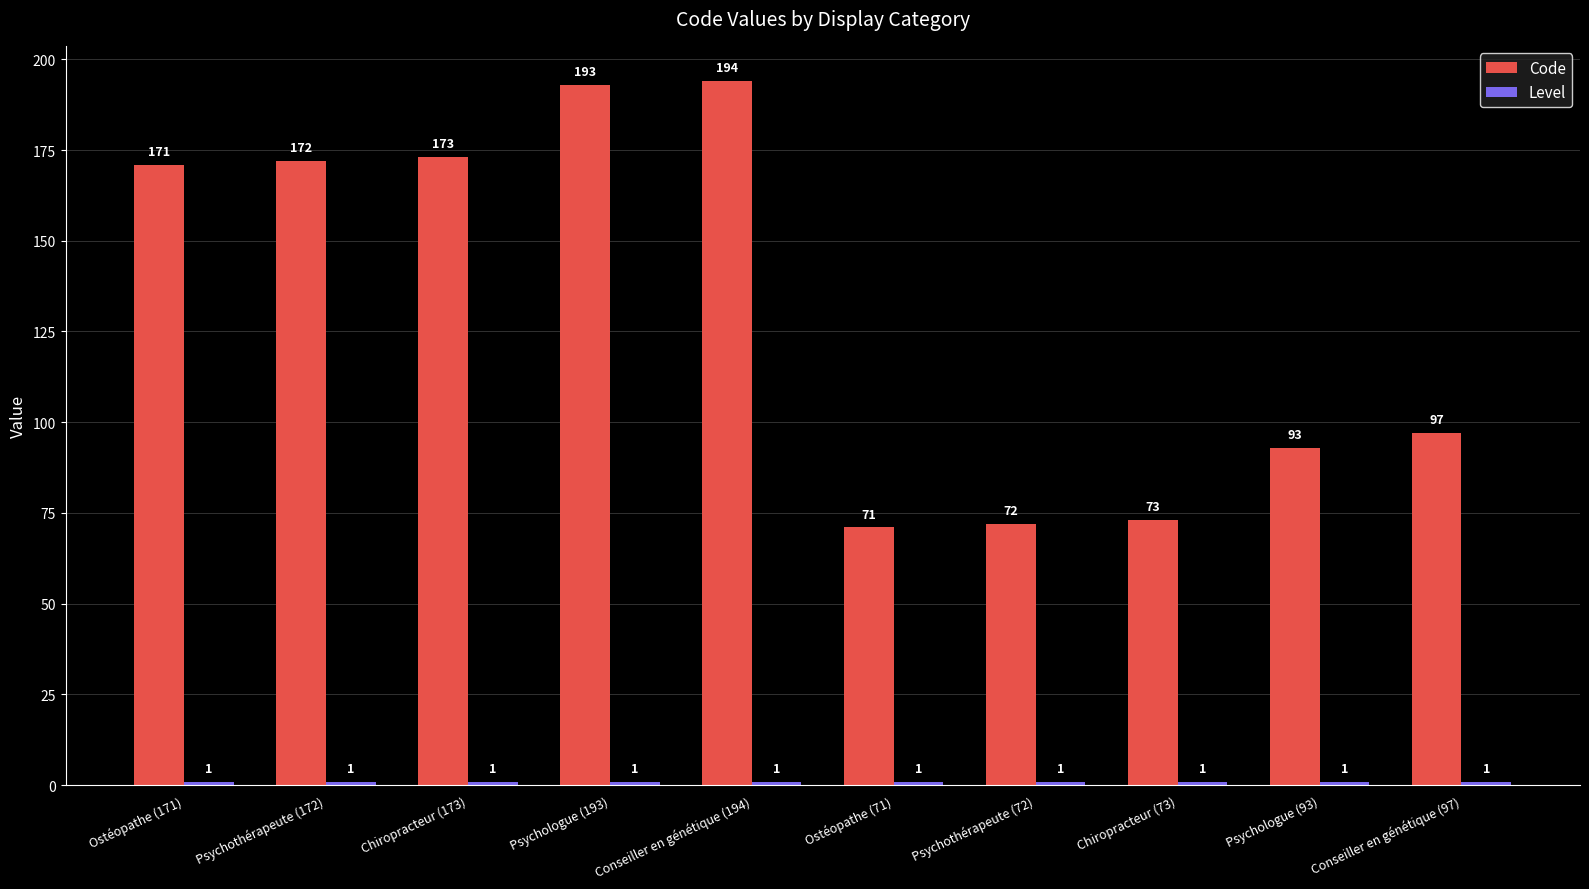

At which label is Code closest to 132?

Conseiller en génétique (97)